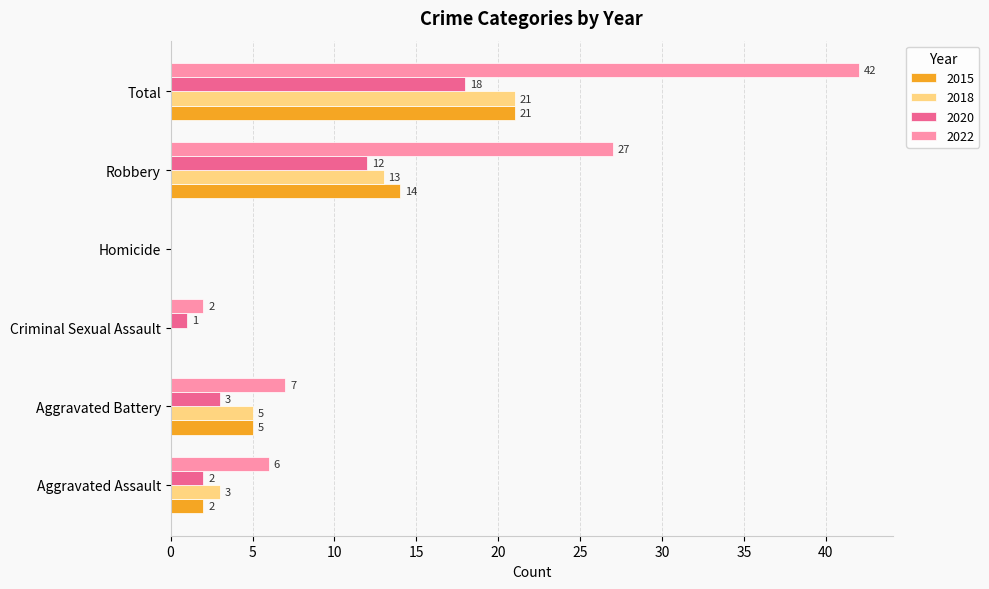

The value of 2020 at Aggravated Battery is 5. True or false?

False